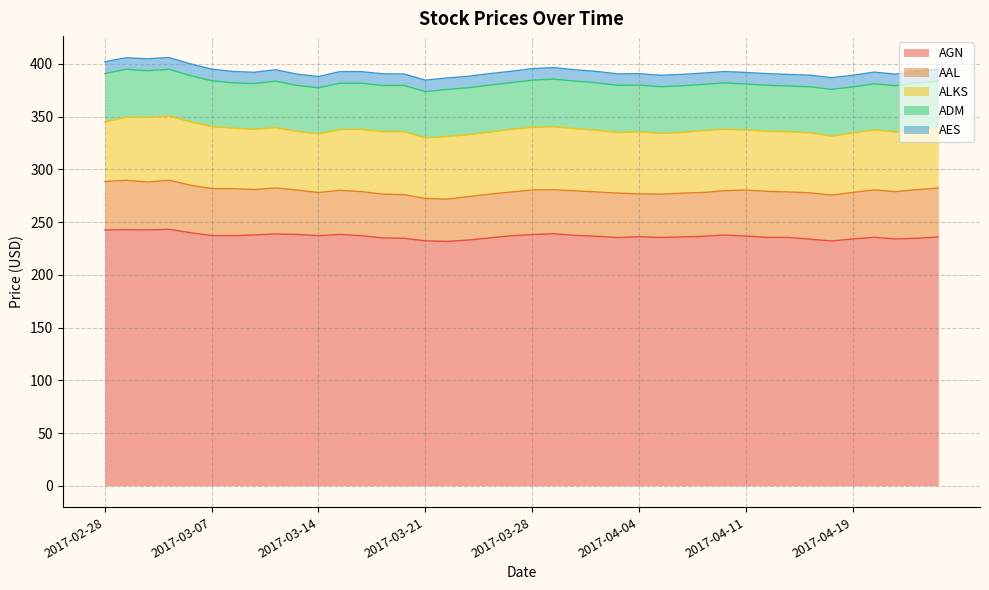

At which category is the sum across all series the highest?

2017-03-03